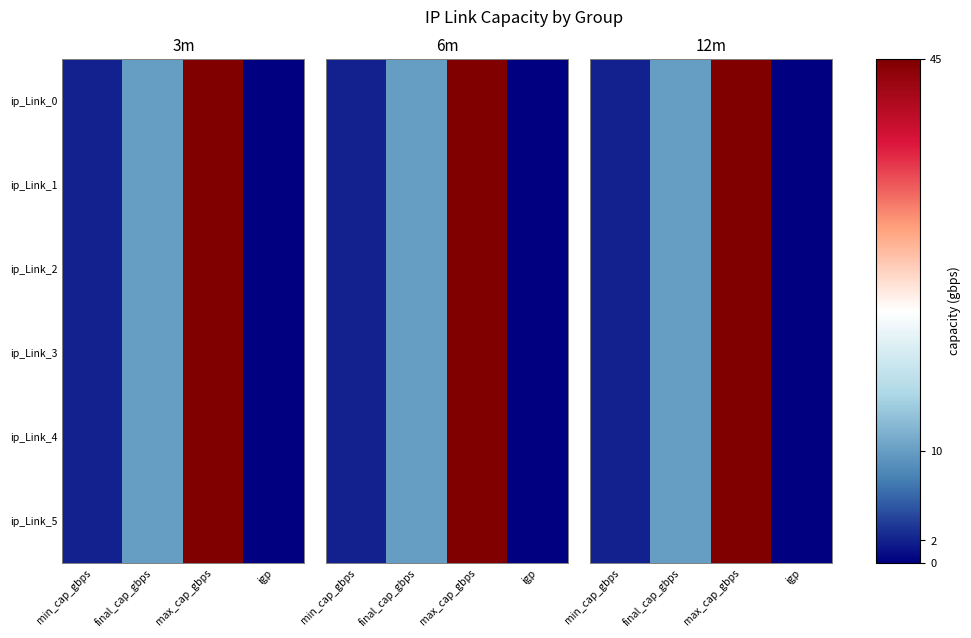

At which category does the chart reach its peak across all series?

max_cap_gbps